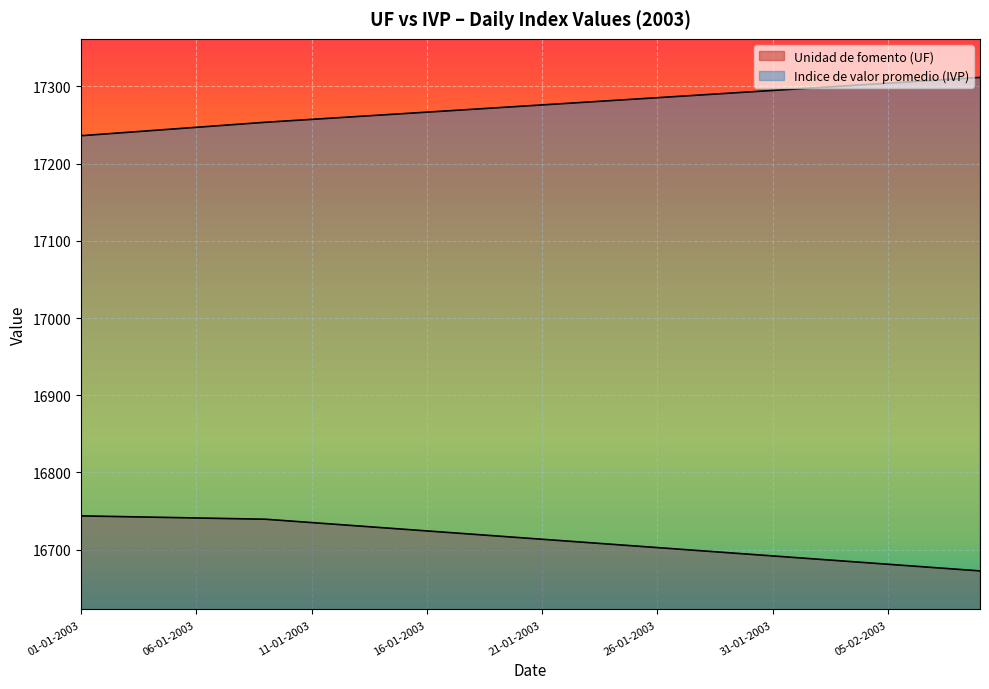

Count the number of data series in this chart.

2